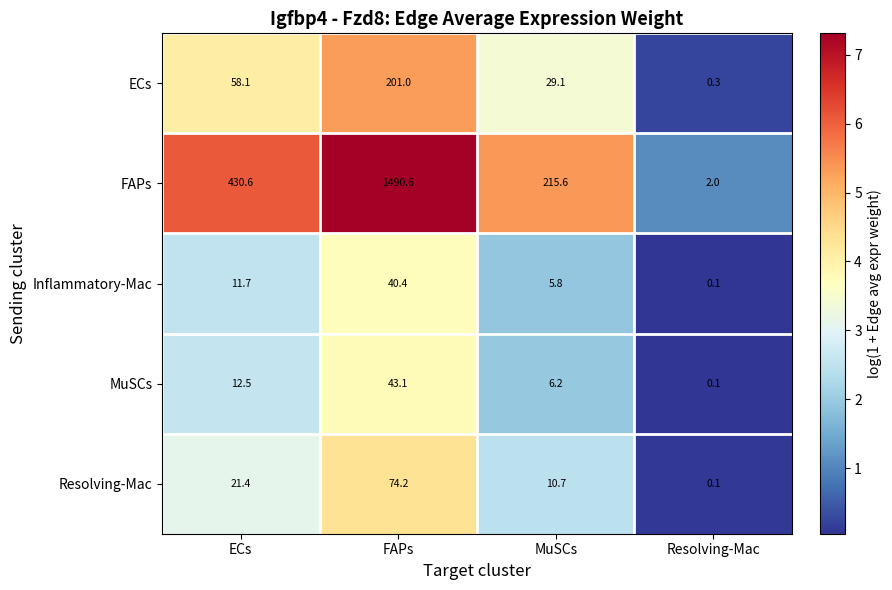

Which series has the largest range (max minus min)?

FAPs